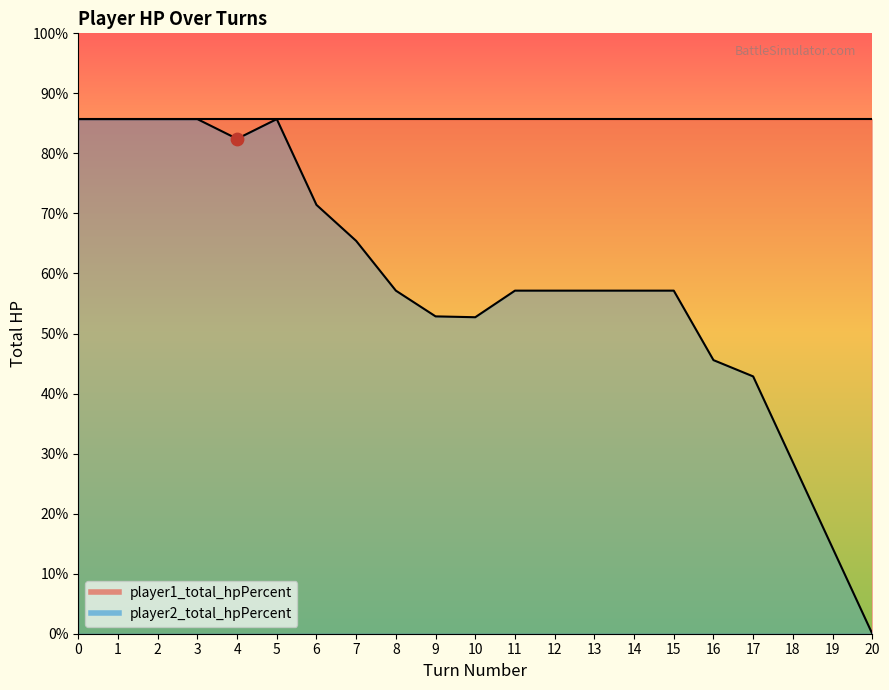

Between 16 and 13, which is larger?

13